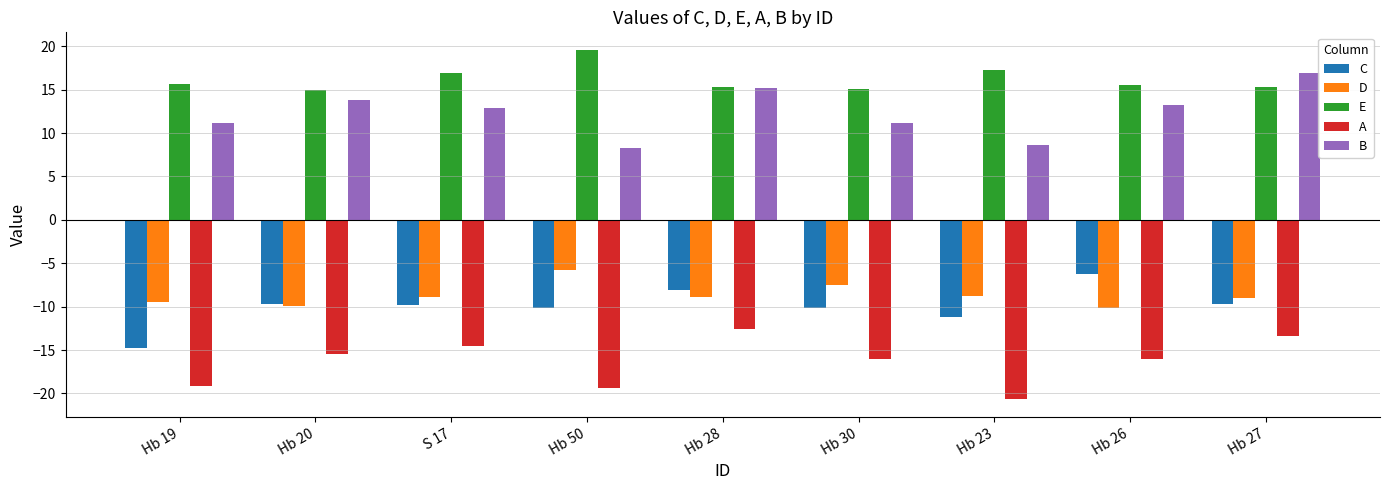

How many data points in C are less than -9?

7